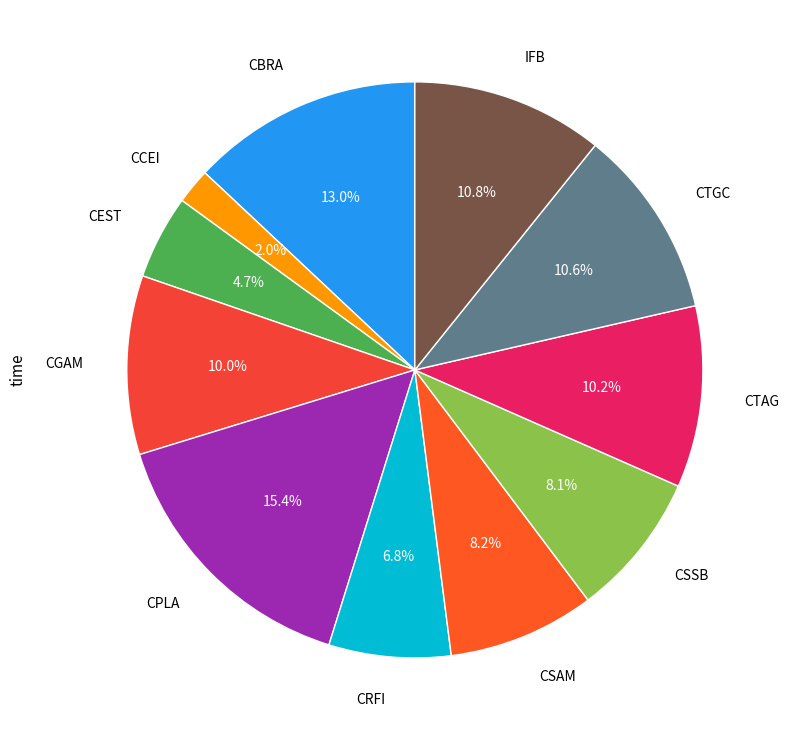

Is there any slice that represents more than half of the pie?

No